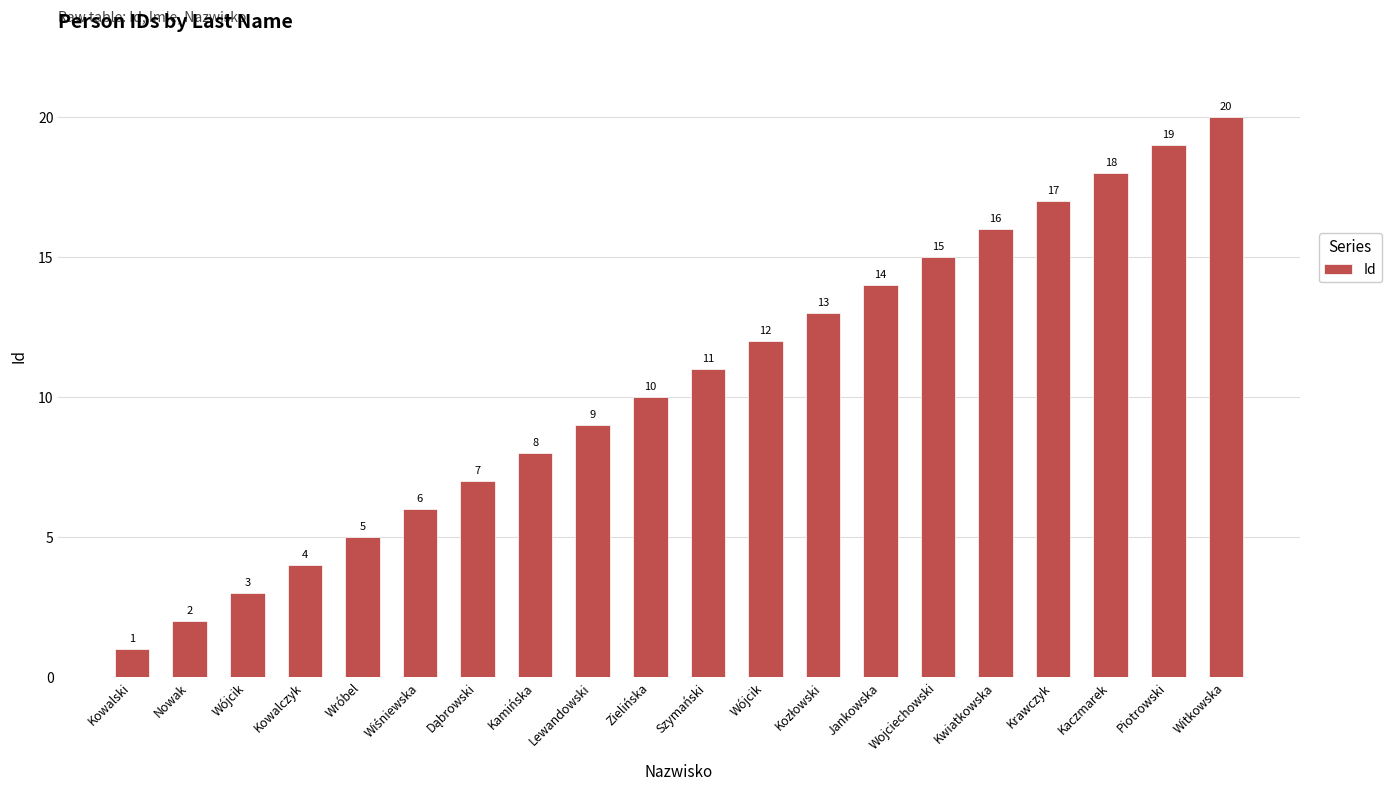

How many bars are there in total?

20